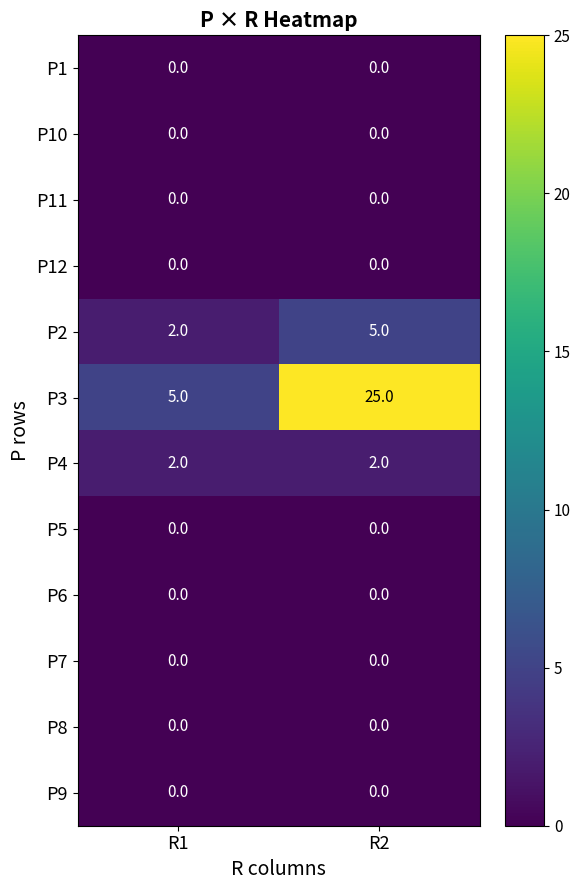

Reading right to left, extract all data points from this chart.

P1: R2=0	R1=0
P10: R2=0	R1=0
P11: R2=0	R1=0
P12: R2=0	R1=0
P2: R2=5	R1=2
P3: R2=25	R1=5
P4: R2=2	R1=2
P5: R2=0	R1=0
P6: R2=0	R1=0
P7: R2=0	R1=0
P8: R2=0	R1=0
P9: R2=0	R1=0